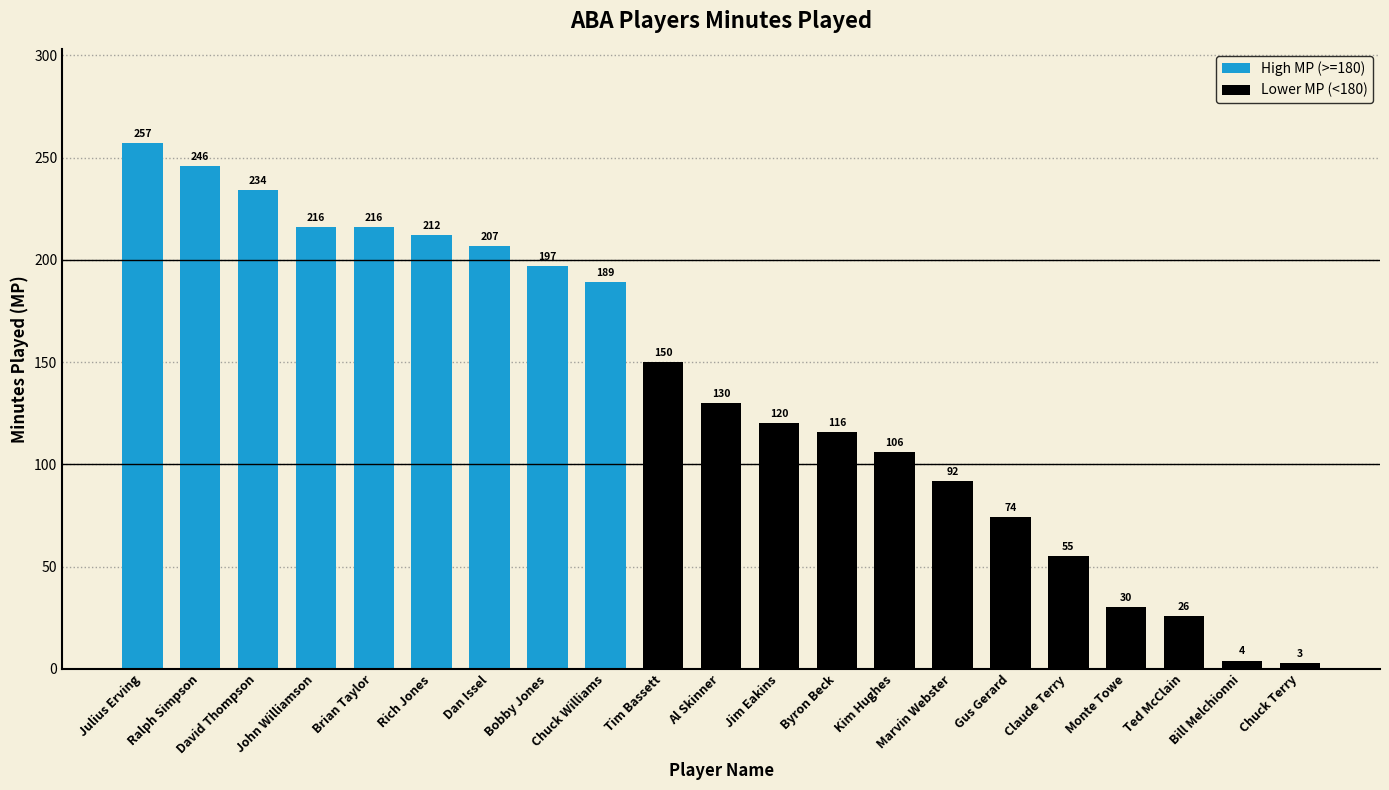

How many bars are there in total?

21